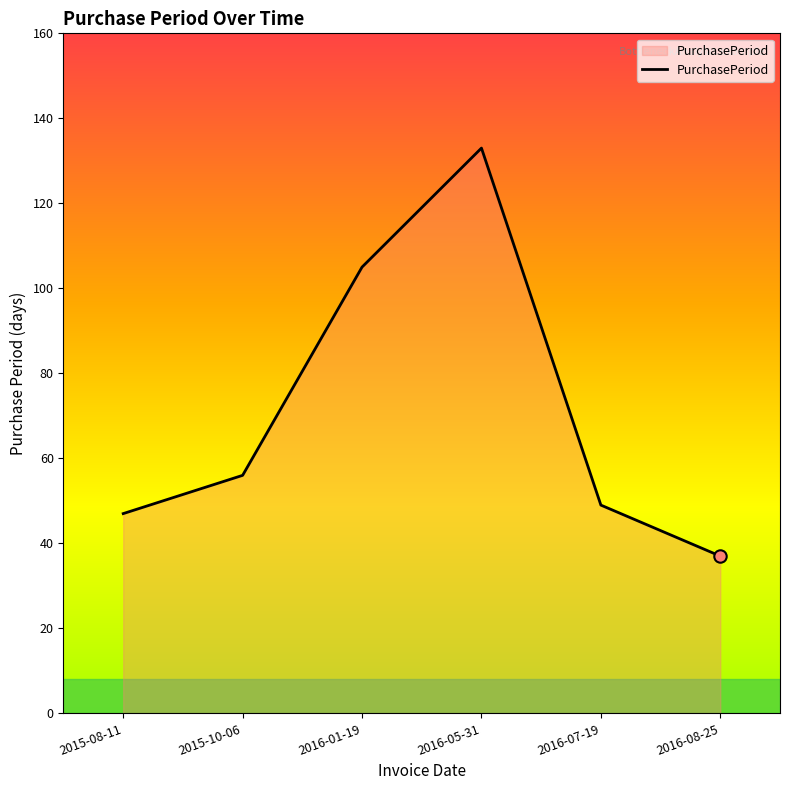

Which has a higher value, 2016-07-19 or 2016-08-25?

2016-07-19